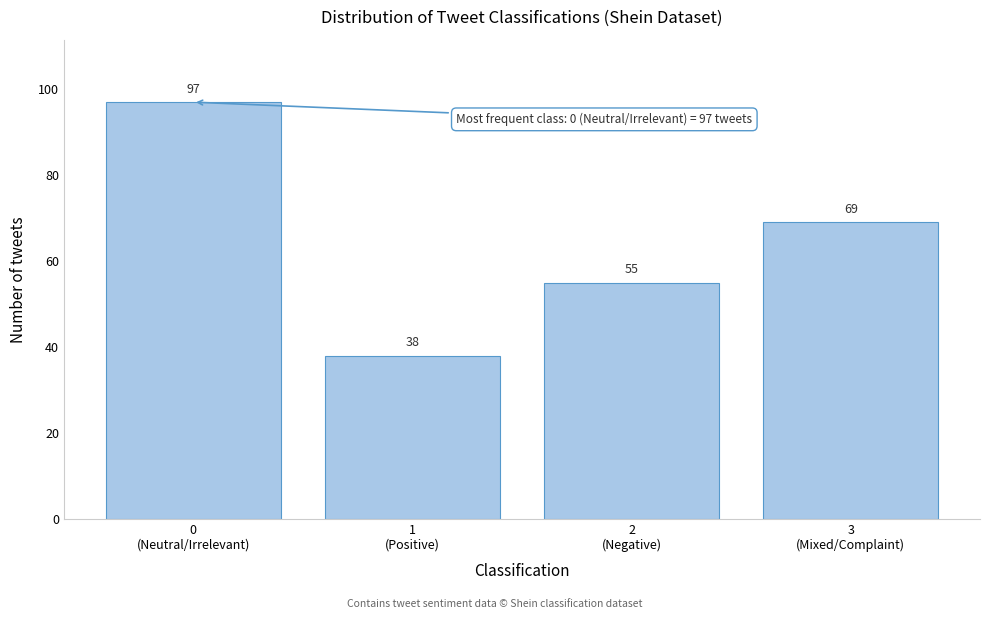

Reading left to right, extract all data points from this chart.

97	38	55	69